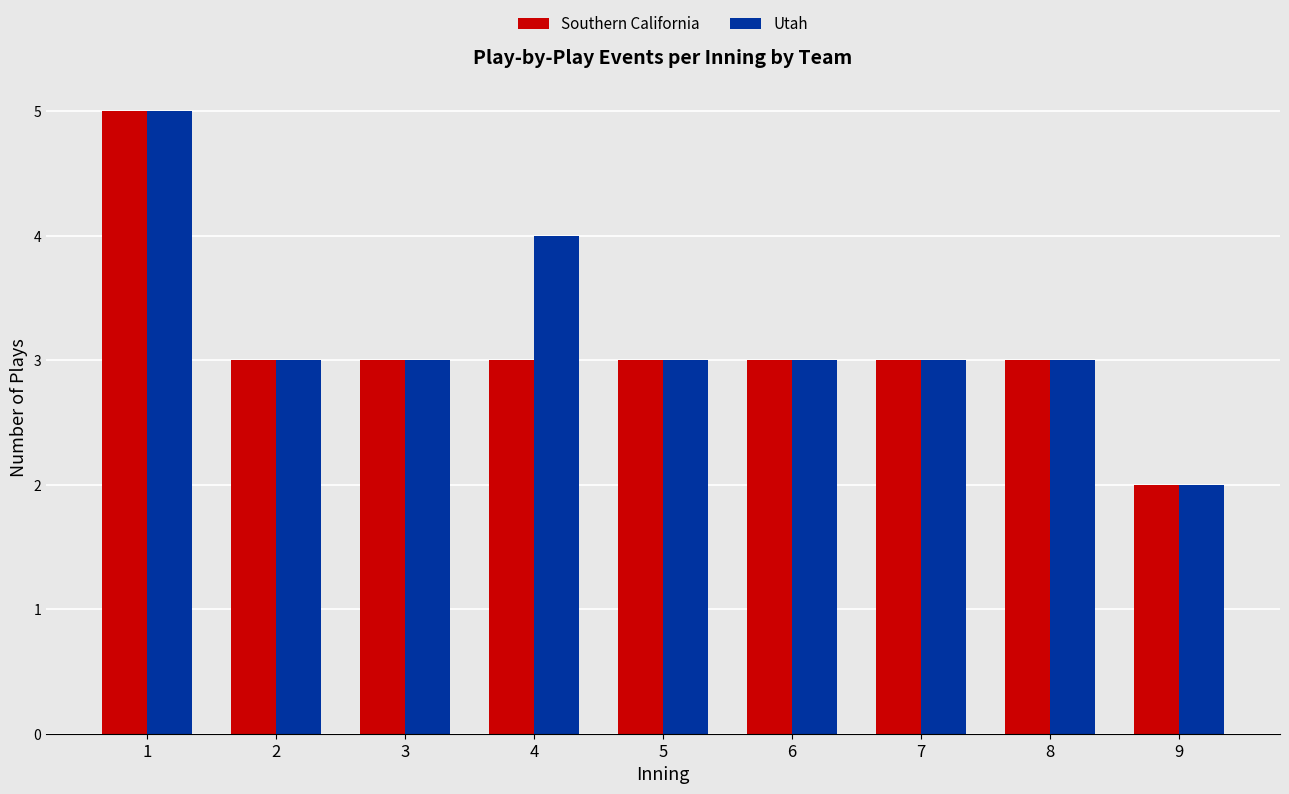

Which series has the largest total across all categories?

Utah